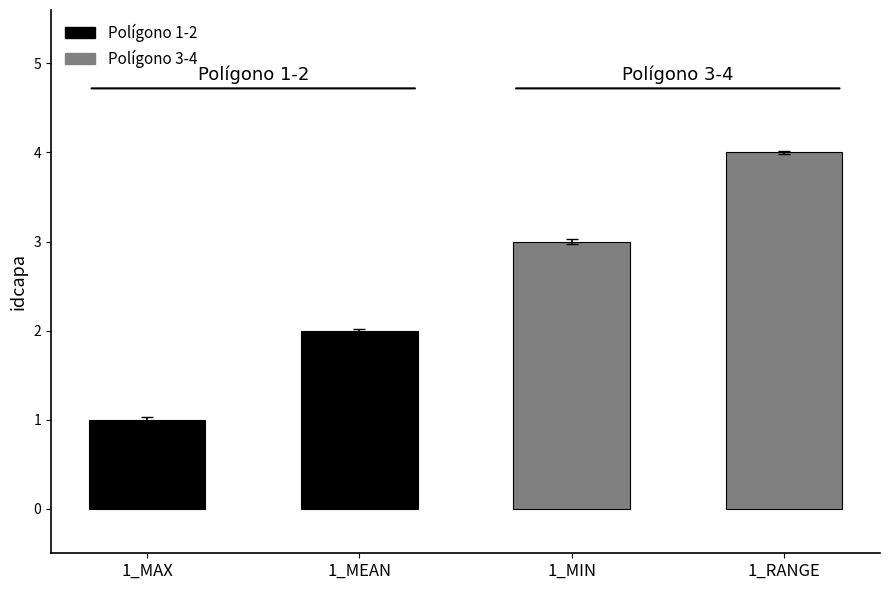

What is the label of the 3rd bar from the left?

1_MIN